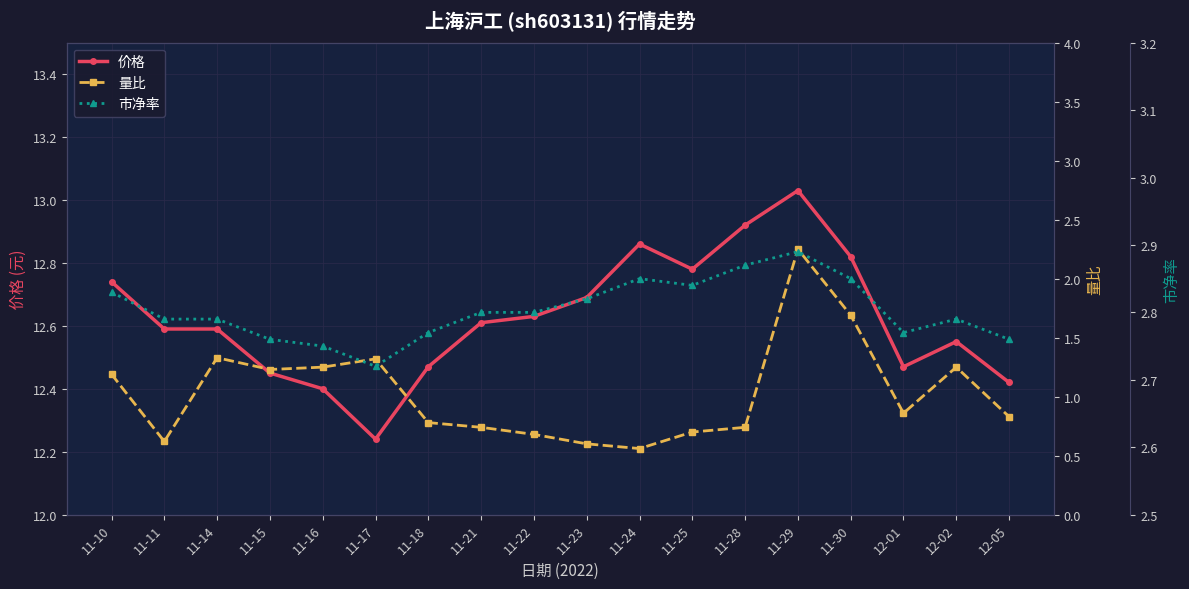

Between 11-10 and 11-17, which is larger?

11-10